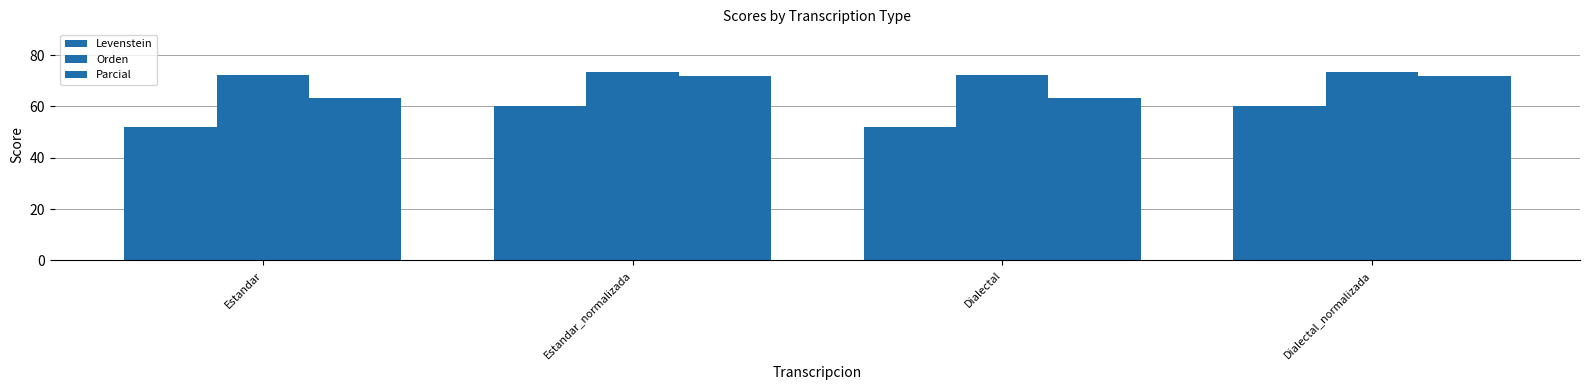

Is it true that Orden equals 73.5 at Dialectal_normalizada?

True